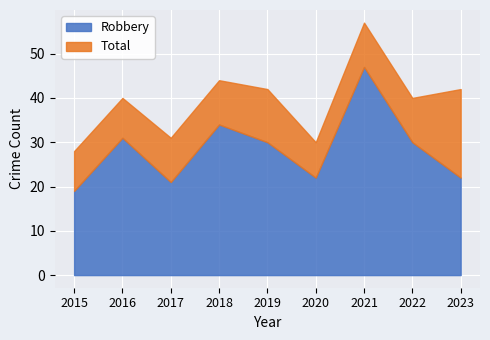

What is the approximate value of Total at 2022?

40